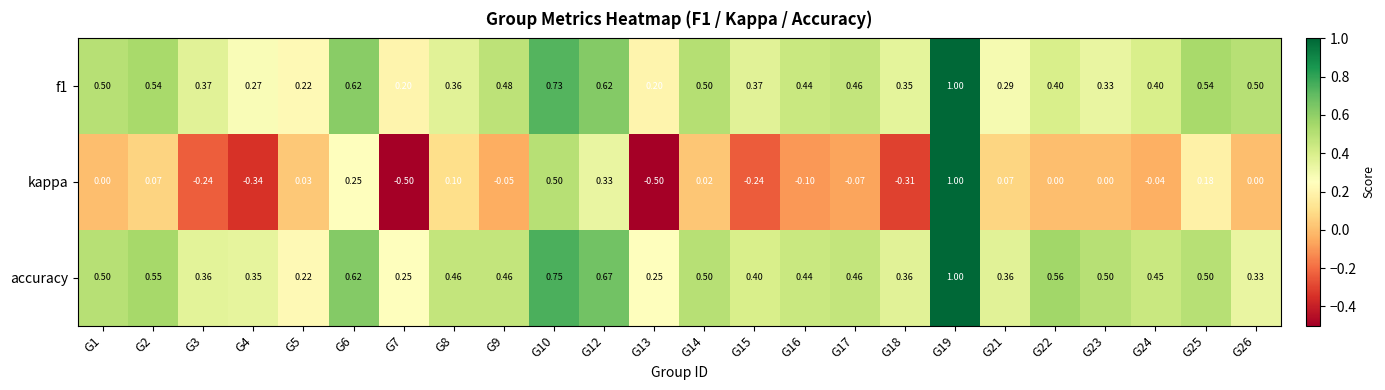

What is the minimum value shown in the chart?

-0.5